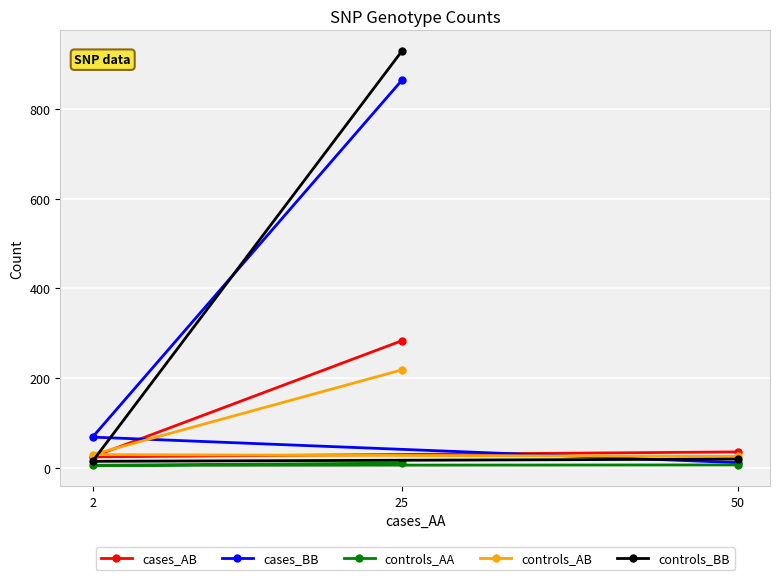

What is the difference between the controls_BB values at 25 and 2?

915